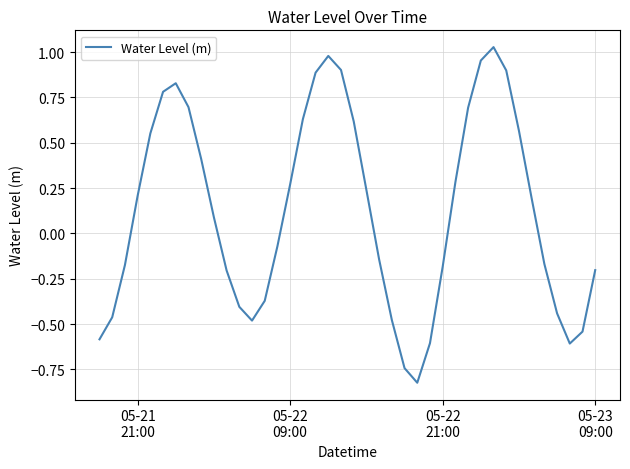

Is this an area chart (filled region under the line)?

No